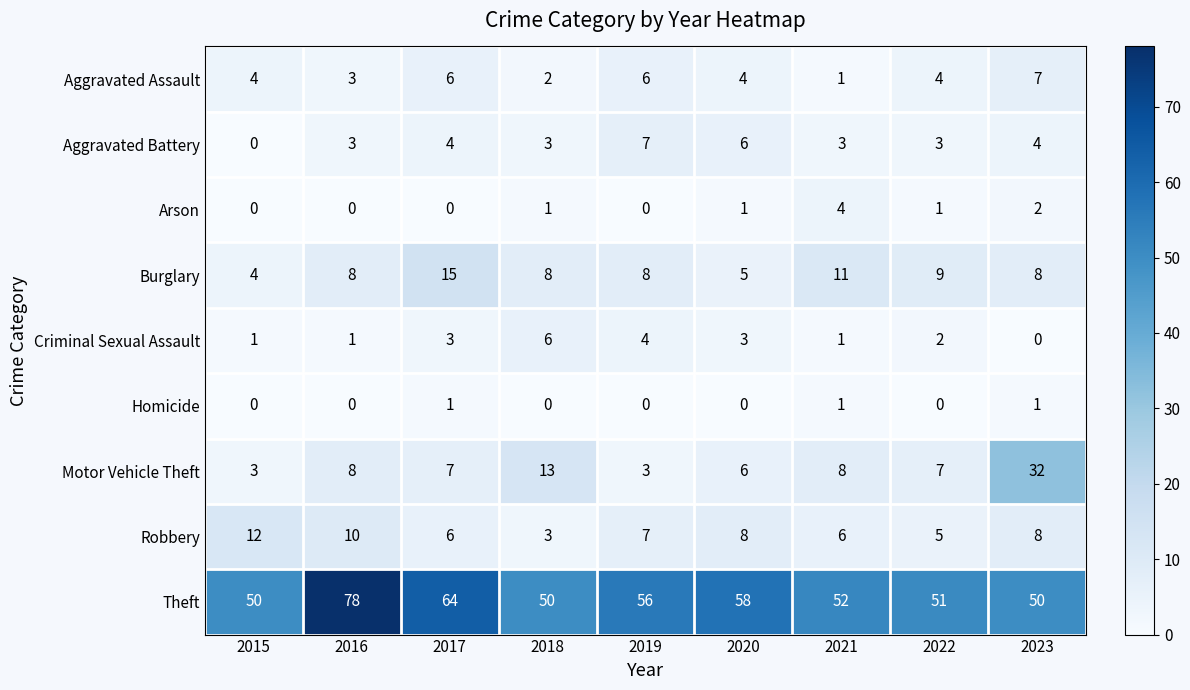

The Robbery series shows 6 at 2016. True or false?

False